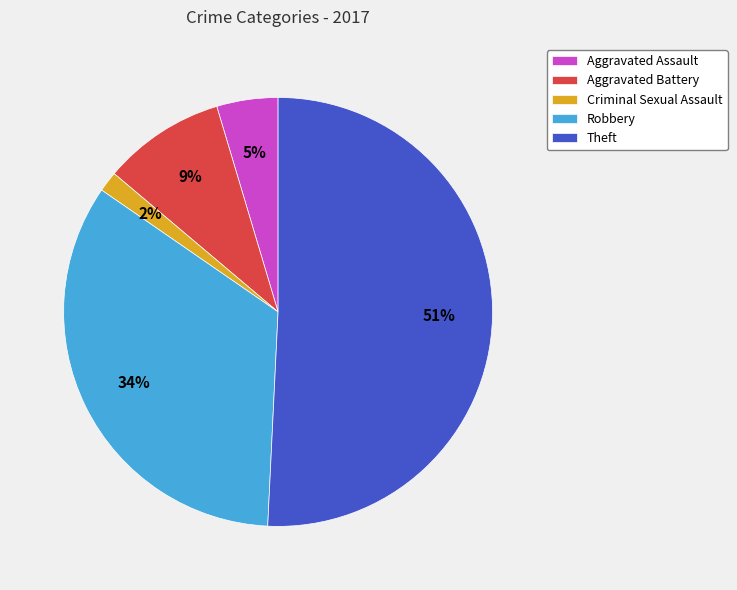

To the nearest percent, what percentage of the pie is Criminal Sexual Assault?

2%